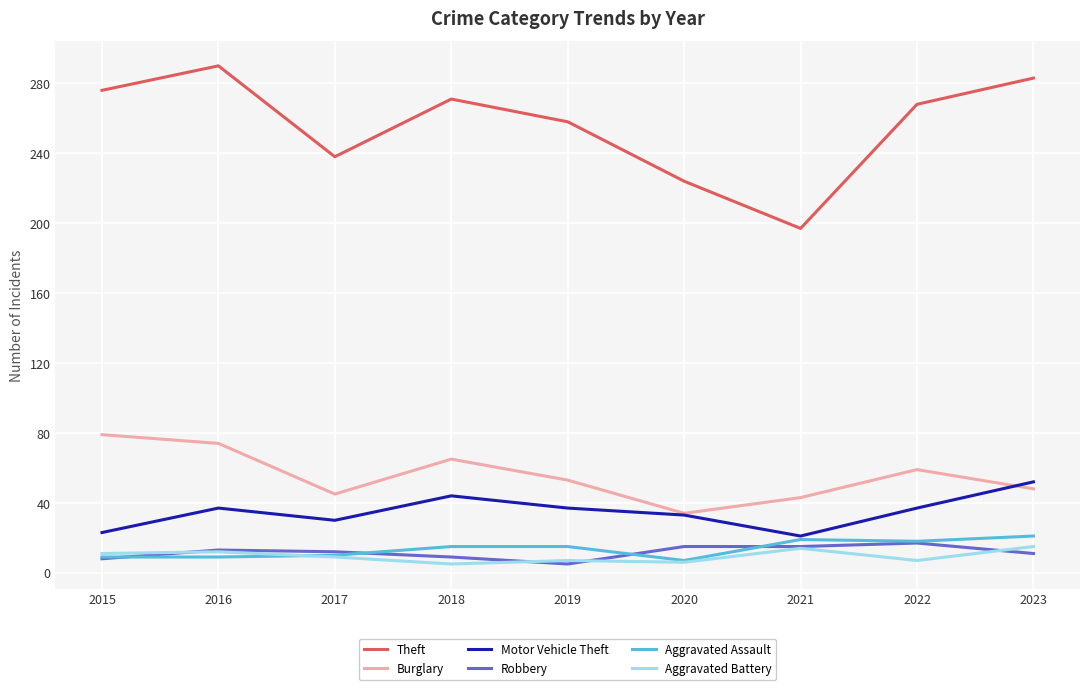

True or false: Aggravated Battery and Motor Vehicle Theft intersect in this chart.

False